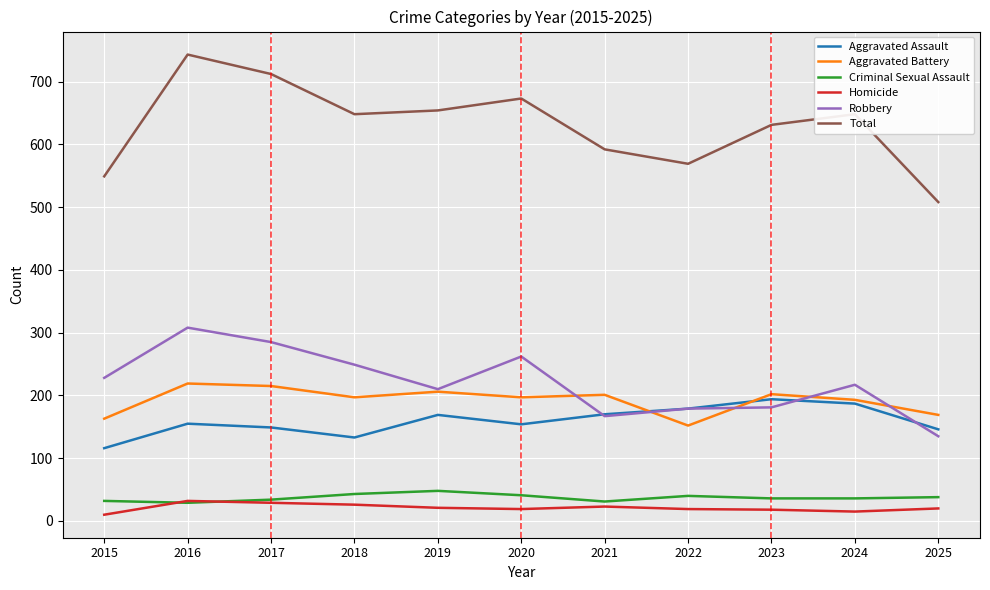

List the series in order of their peak value, lowest first.

Homicide, Criminal Sexual Assault, Aggravated Assault, Aggravated Battery, Robbery, Total